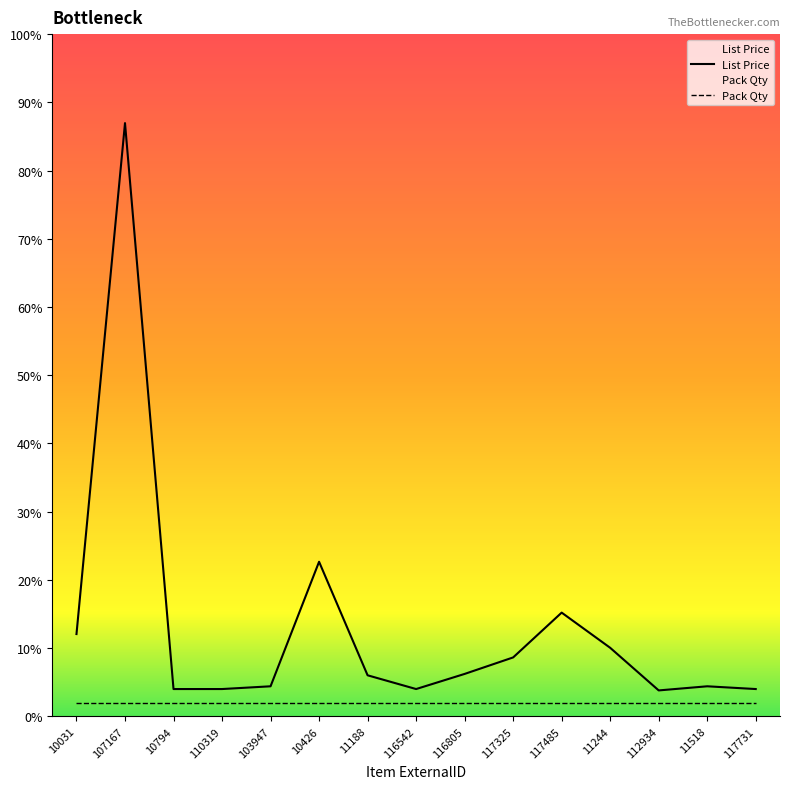

What is the average value?

6.5